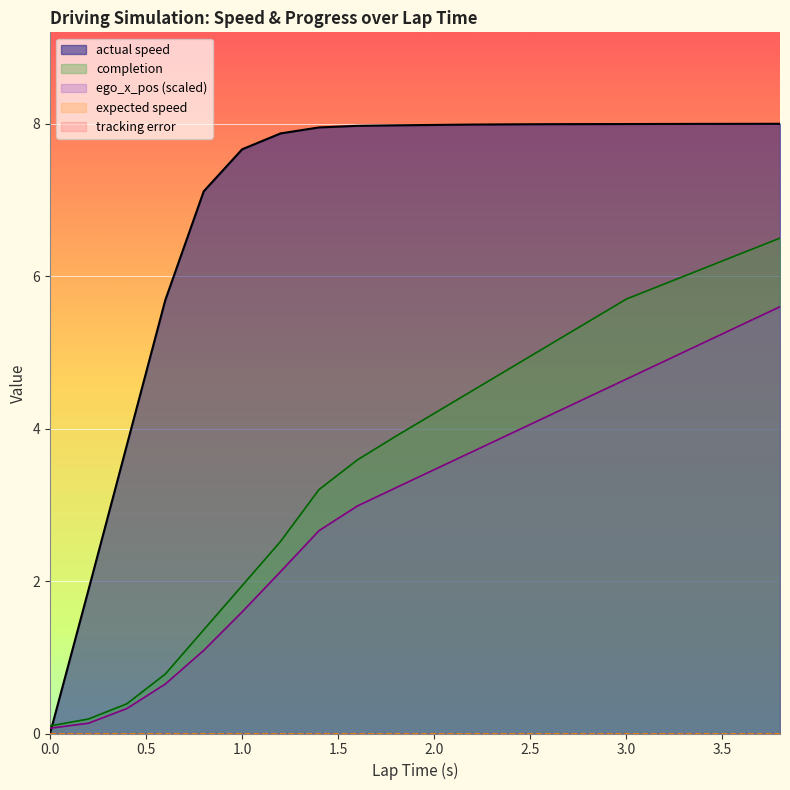

How many data points in actual speed are less than 7?

4